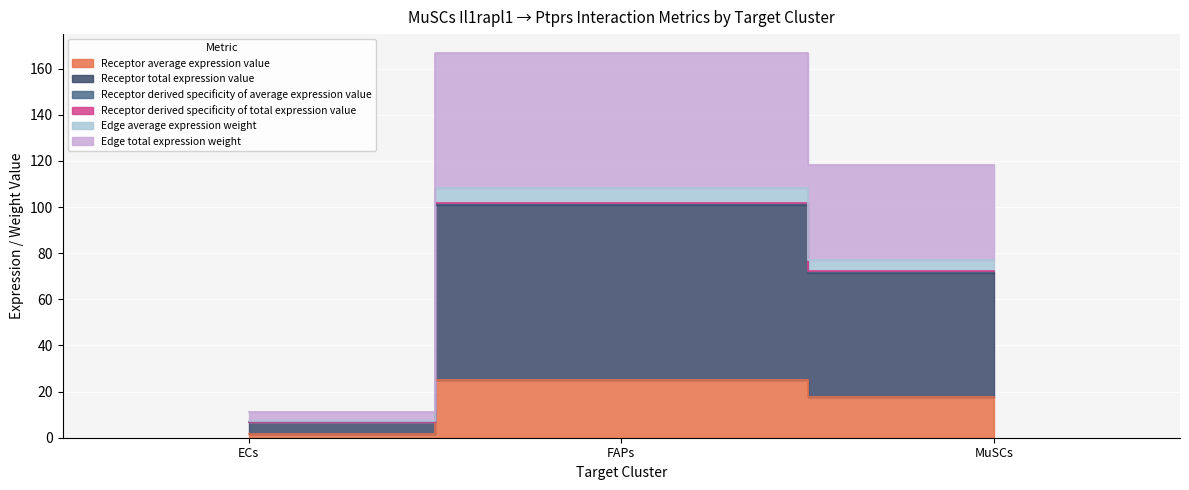

Which category has the highest value in the Edge total expression weight series?

FAPs